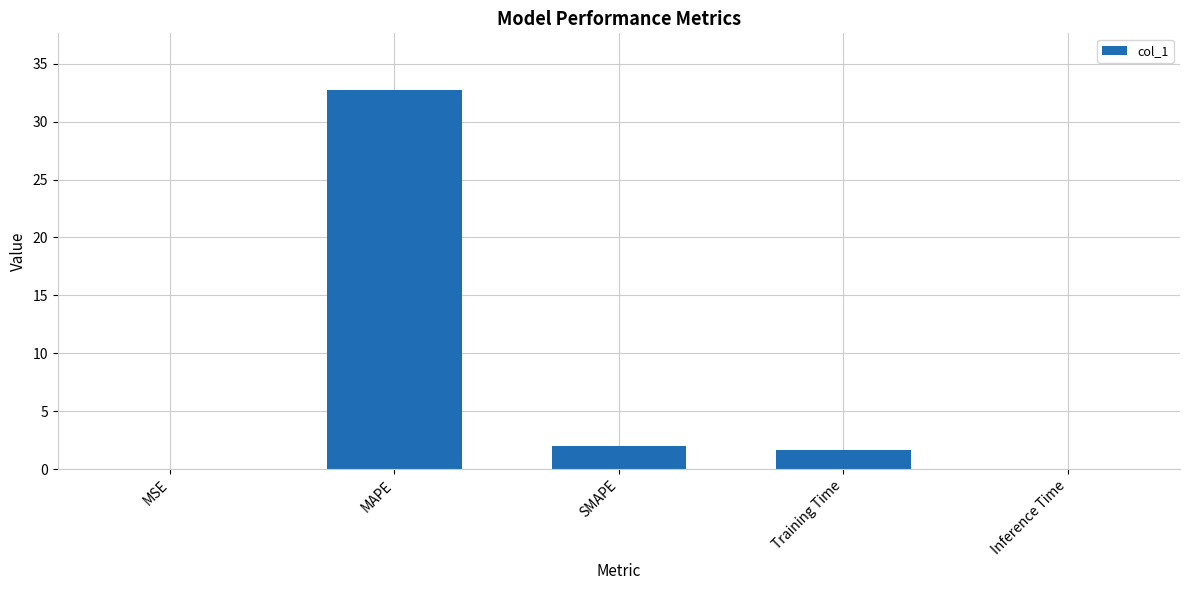

The value at MSE is 0.0. True or false?

True